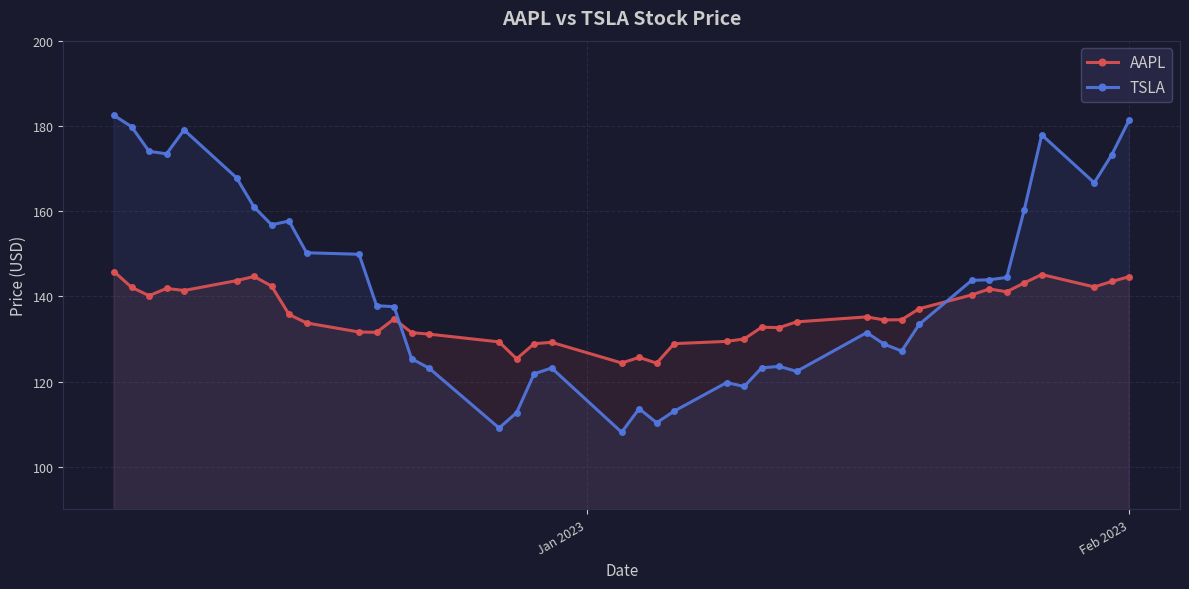

How many lines are shown in the chart?

2